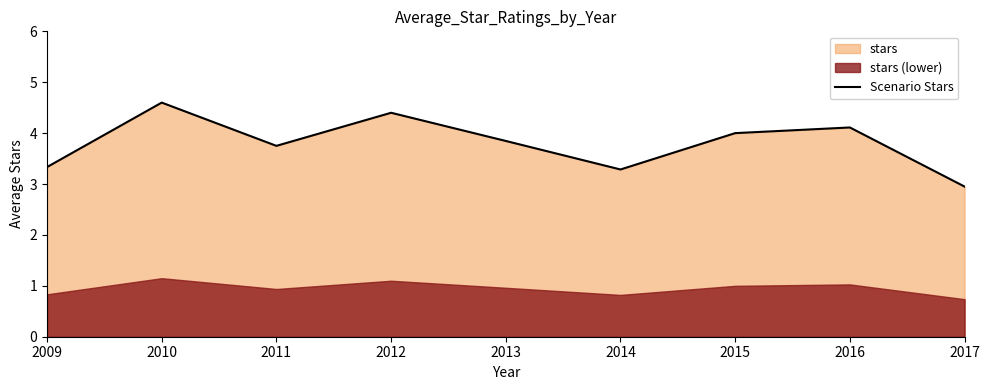

Which category has the lowest value across all series?

2017